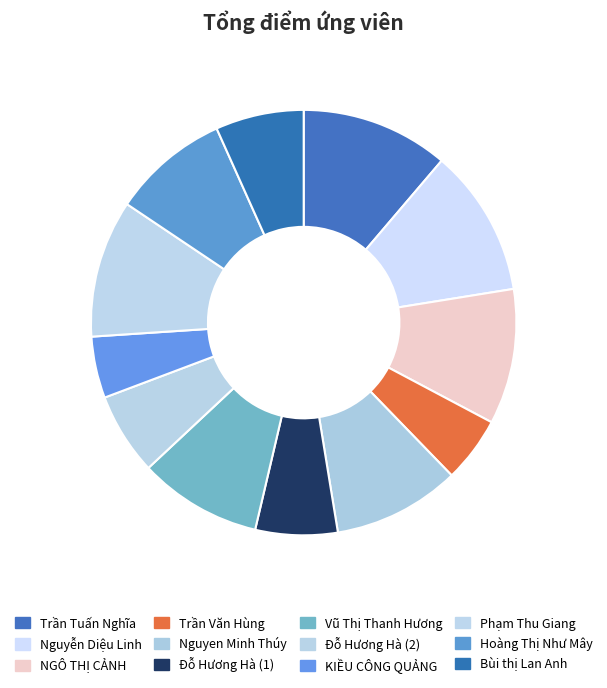

Is it true that Phạm Thu Giang is 19% of the pie?

False